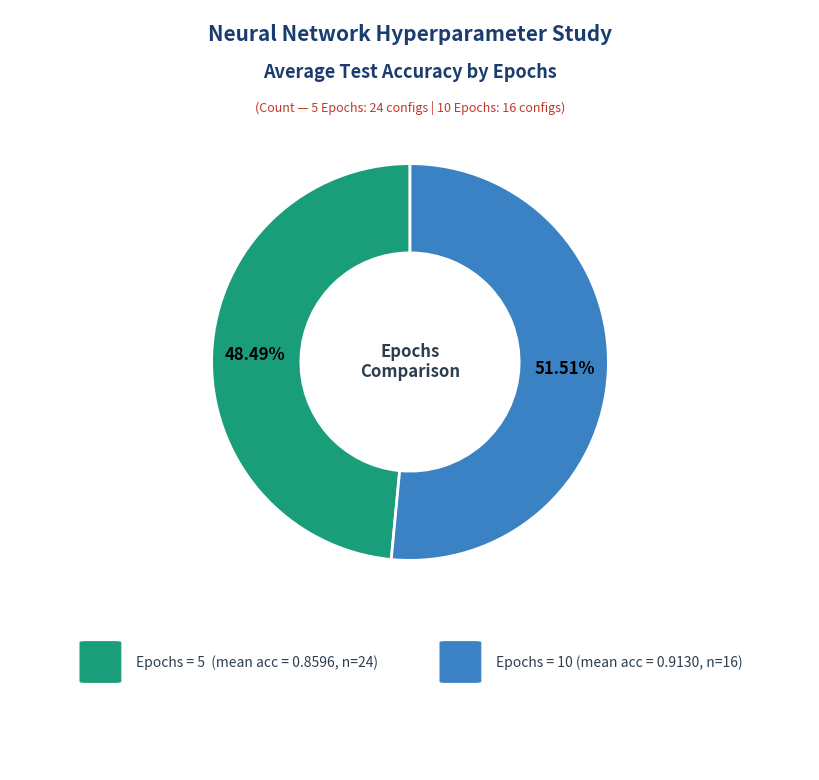

Is there any slice that represents more than half of the pie?

Yes